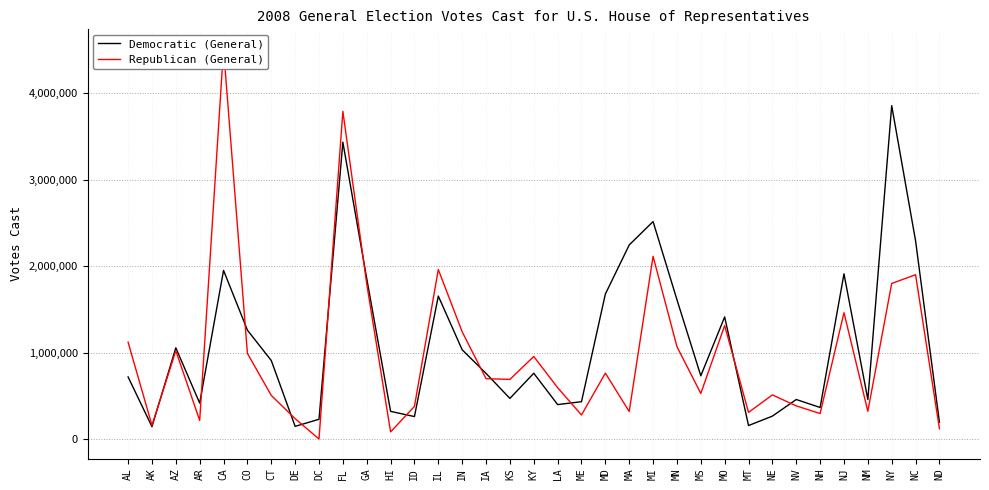

Reading left to right, extract all data points from this chart.

Democratic (General): AL=718367	AK=142560	AZ=1055305	AR=415481	CA=1951536	CO=1259768	CT=908761	DE=146434	DC=228376	FL=3434831	GA=1858090	HI=319956	ID=259776	IL=1654261	IN=1032659	IA=759460	KS=470031	KY=761209	LA=398474	ME=431903	MD=1677238	MA=2245778	MI=2516640	MN=1612480	MS=731805	MO=1413016	MT=155930	NE=264885	NV=457320	NH=364767	NJ=1911827	NM=457135	NY=3858024	NC=2293971	ND=194577
Republican (General): AL=1120903	AK=158939	AZ=1021798	AR=215196	CA=4515372	CO=990870	CT=504785	DE=235437	DC=0	FL=3792167	GA=1796549	HI=82540	ID=377464	IL=1961173	IN=1240577	IA=698241	KS=690005	KY=955182	LA=594306	ME=278198	MD=762539	MA=318461	MI=2114293	MN=1069015	MS=527330	MO=1313018	MT=308470	NE=510513	NV=383548	NH=294560	NJ=1461820	NM=321083	NY=1800093	NC=1901517	ND=119388